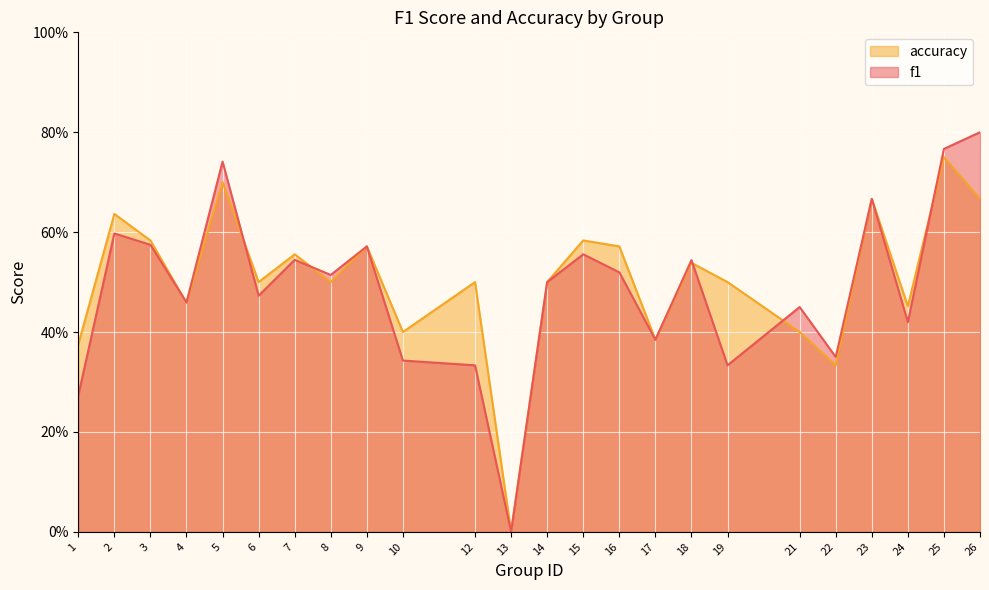

Which series changed the most between 3 and 26?

f1